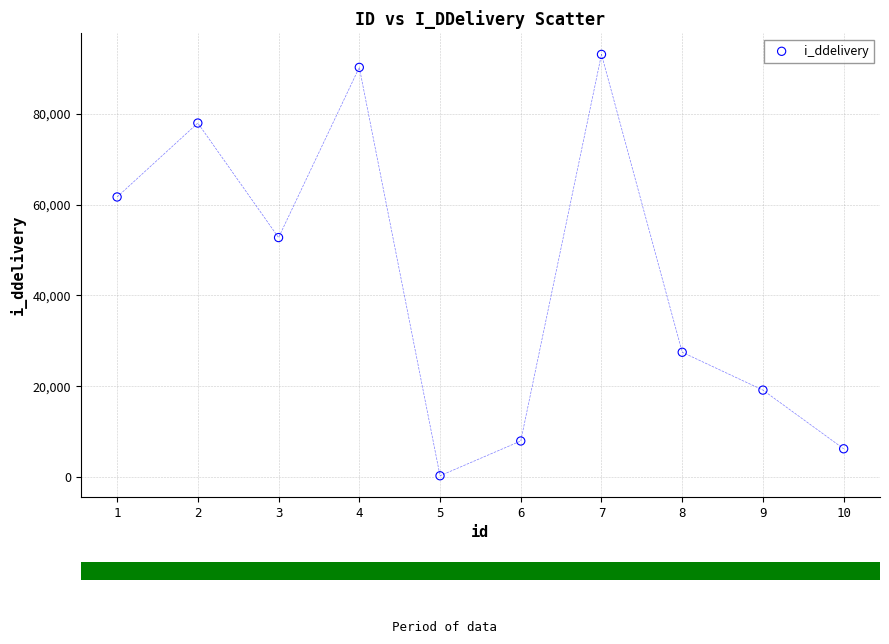

What Y value in the scatter plot is closest to 46669?

52725